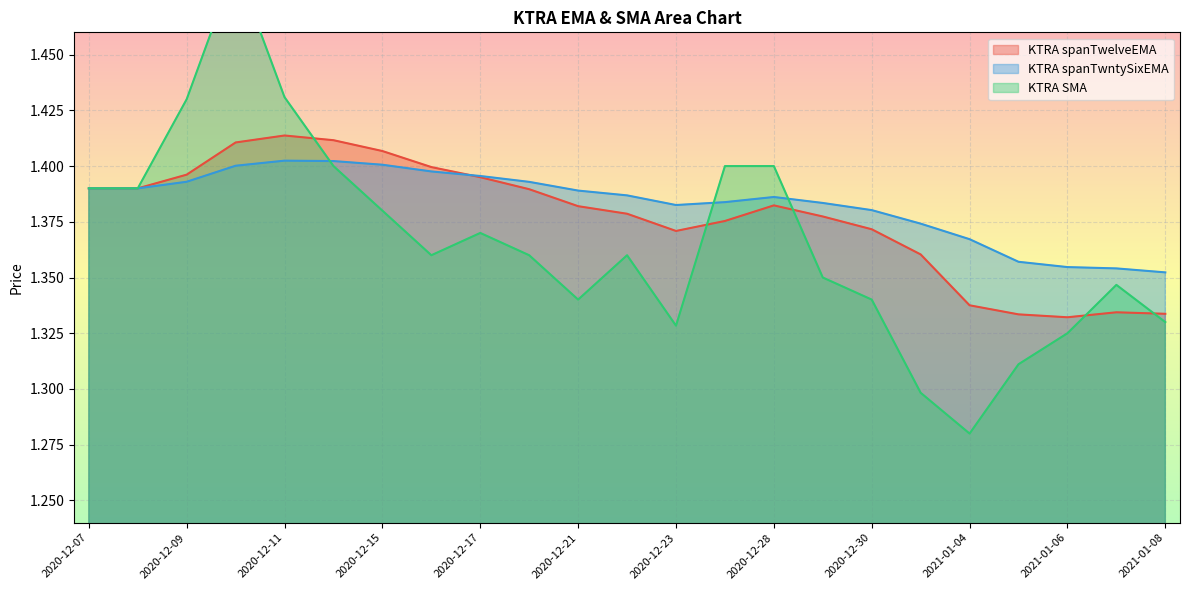

What is the label of the 3rd point from the right?

2021-01-06